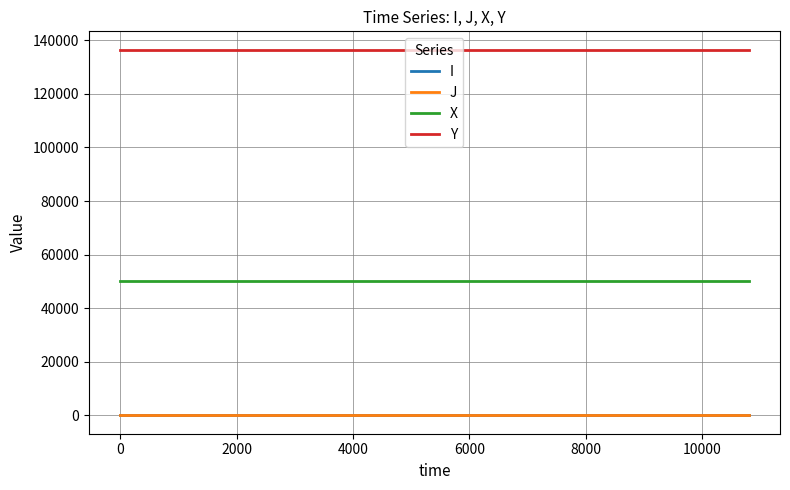

What is the maximum value shown in the chart?

136490.8